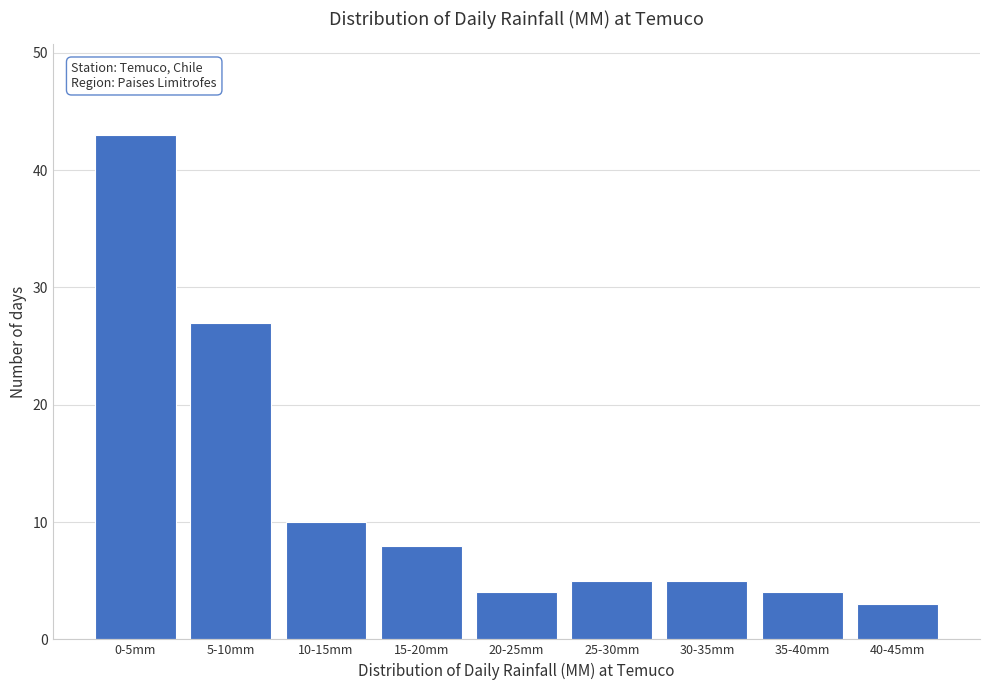

Reading left to right, transcribe all the data shown in this chart.

0-5mm=43	5-10mm=27	10-15mm=10	15-20mm=8	20-25mm=4	25-30mm=5	30-35mm=5	35-40mm=4	40-45mm=3